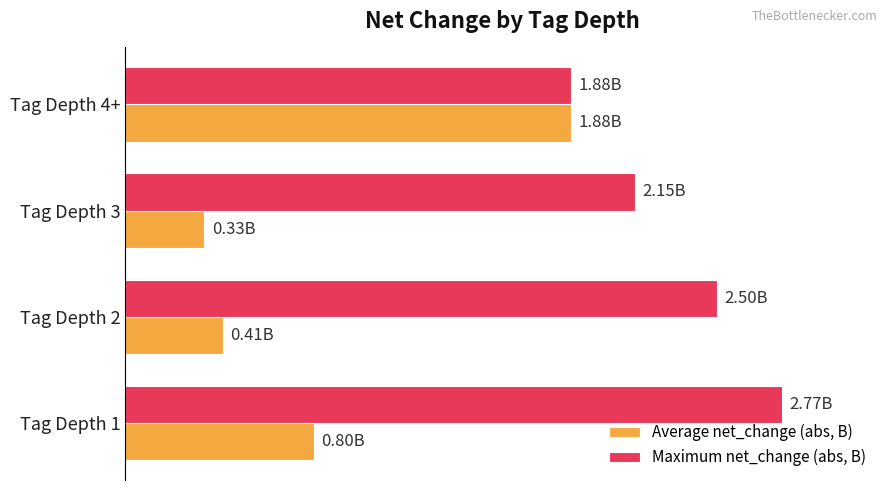

What is the maximum value for Average net_change (abs, B)?

1.9